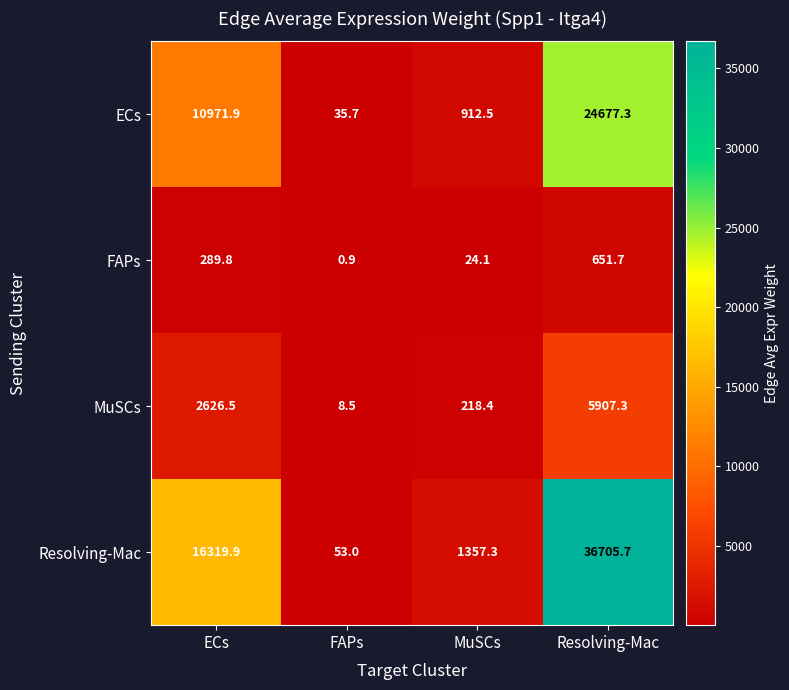

What is the minimum value shown in the chart?

0.9